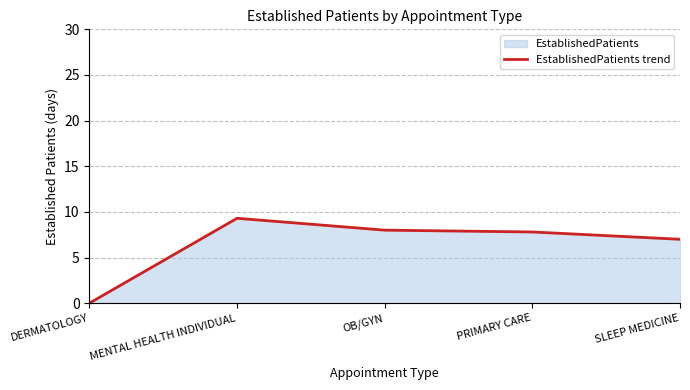

Count the number of values greater than 7.

3